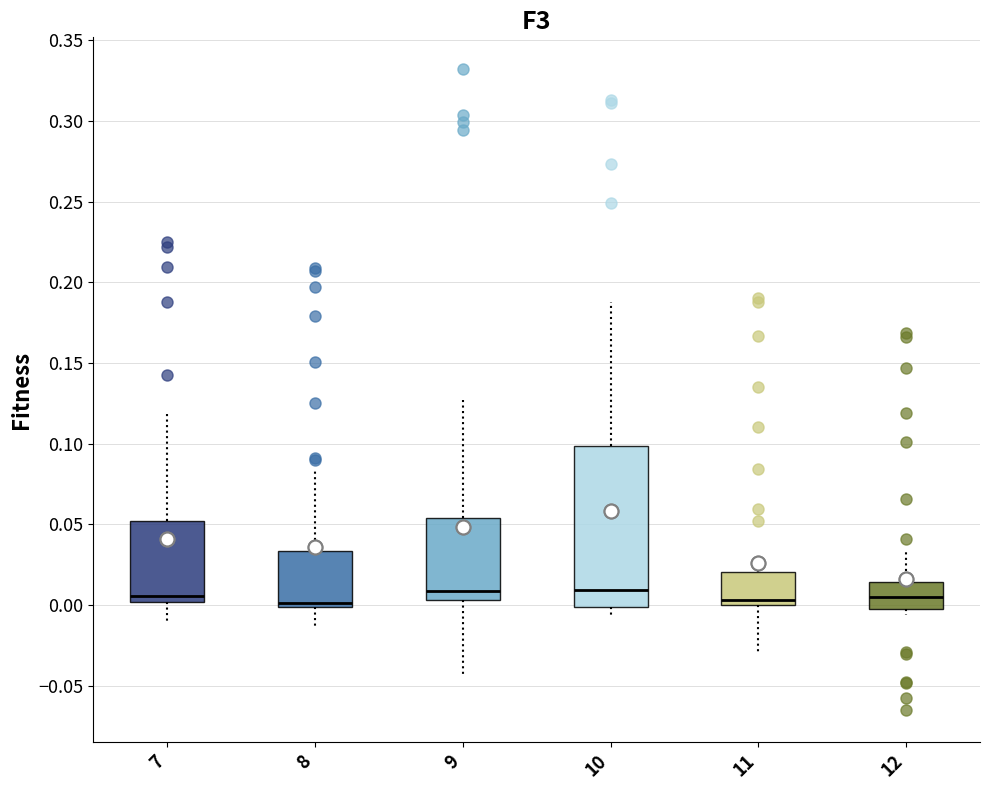

Where does the upper whisker of the box at x = 10 end on the y-axis? The values are not printed on the chart, so give them approximately, as read against the axis.

0.190